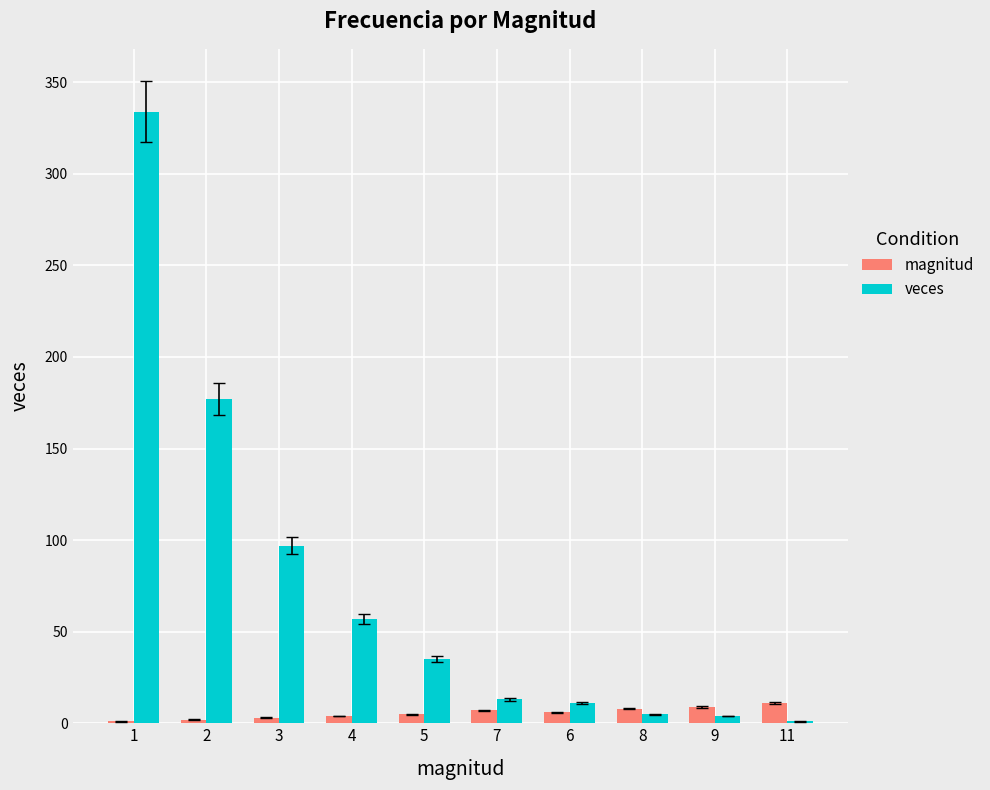

What is the greatest value displayed?

334